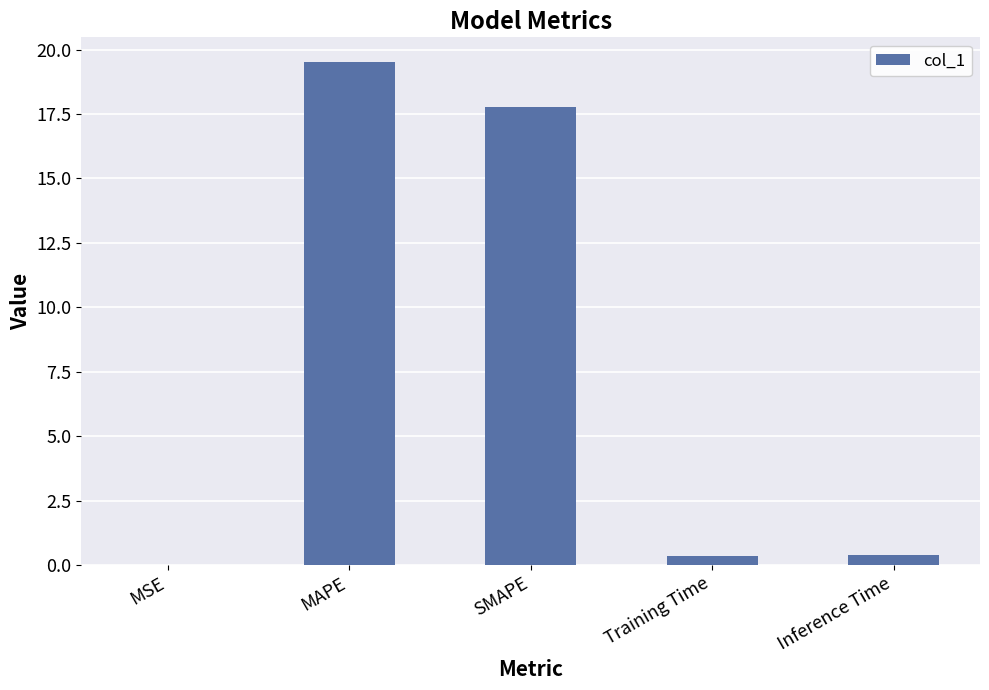

What is the greatest value displayed?

19.5